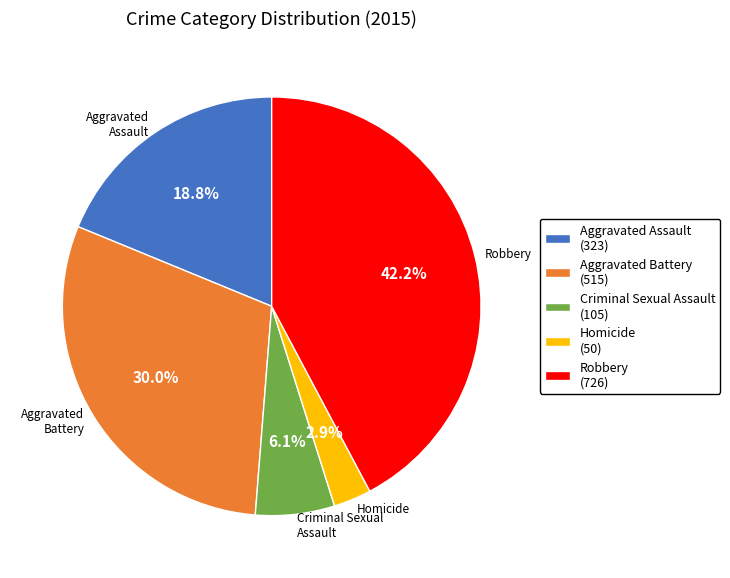

To the nearest percent, what is the combined percentage of Aggravated Battery and Robbery?

72%